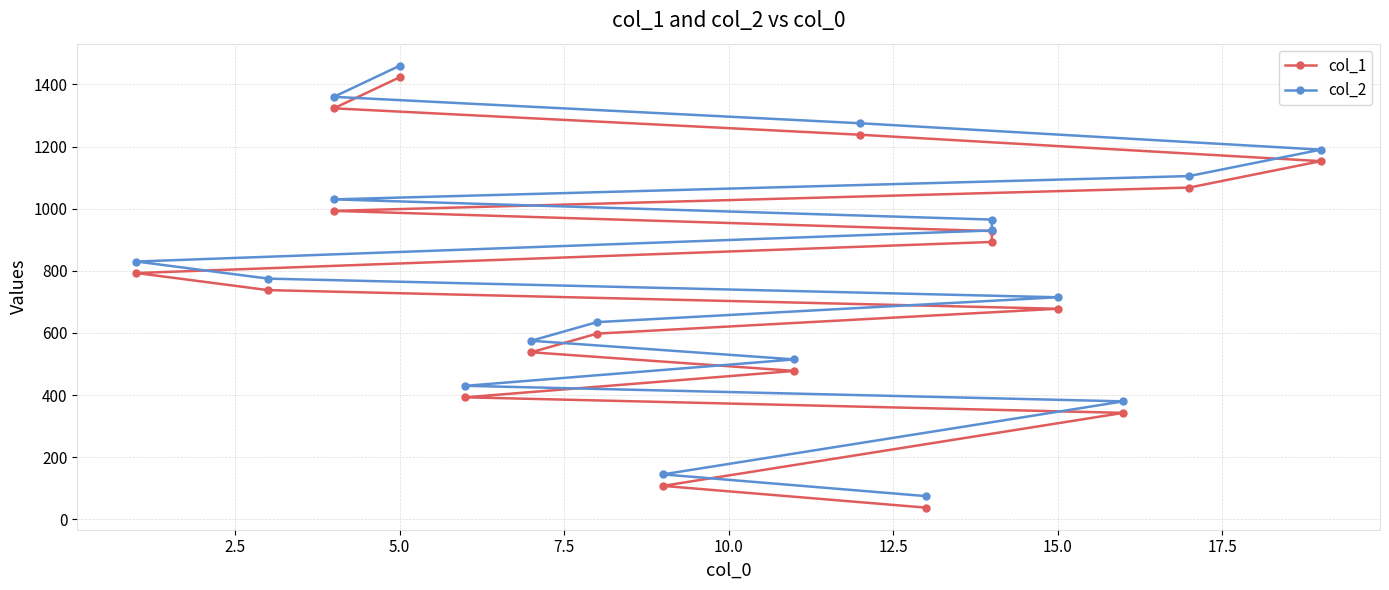

What is the sum of all col_2 values?

14390